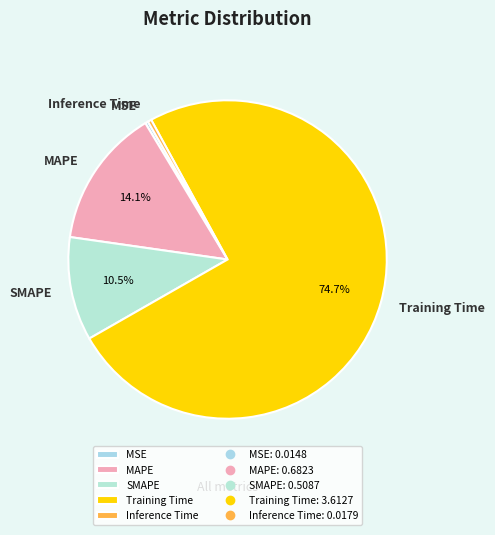

What percentage do Training Time and SMAPE together represent?

85.2%